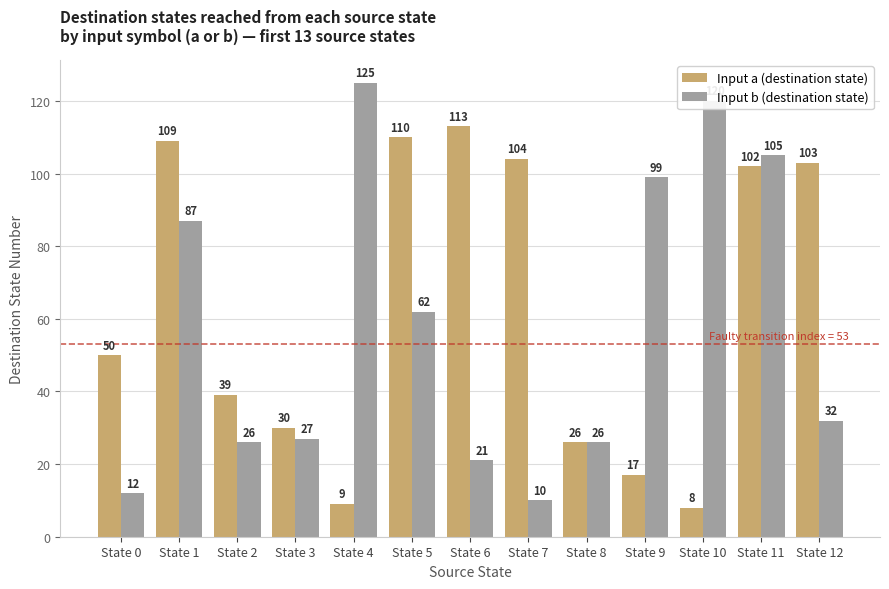

At how many categories does at least one series exceed 94?

9